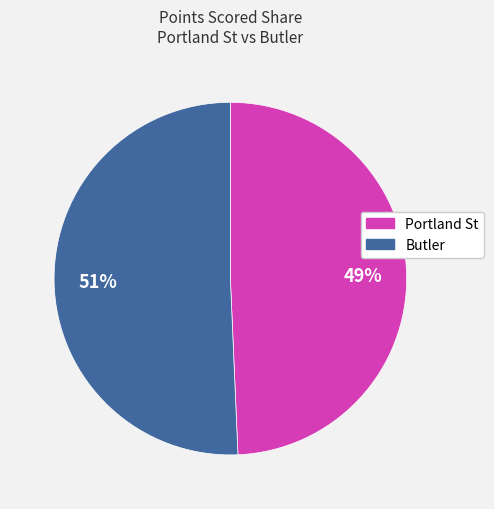

To the nearest percent, what is the average slice percentage?

50%